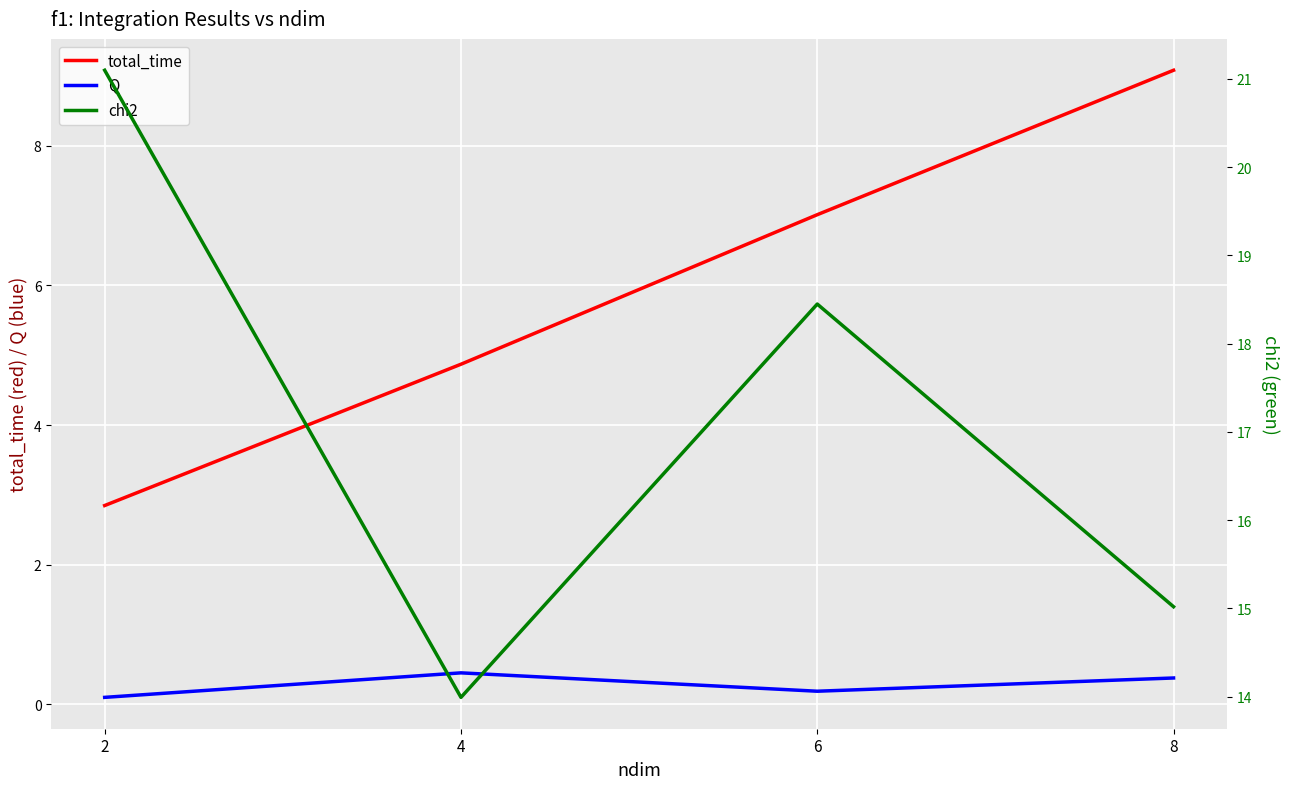

True or false: chi2 and total_time intersect in this chart.

False